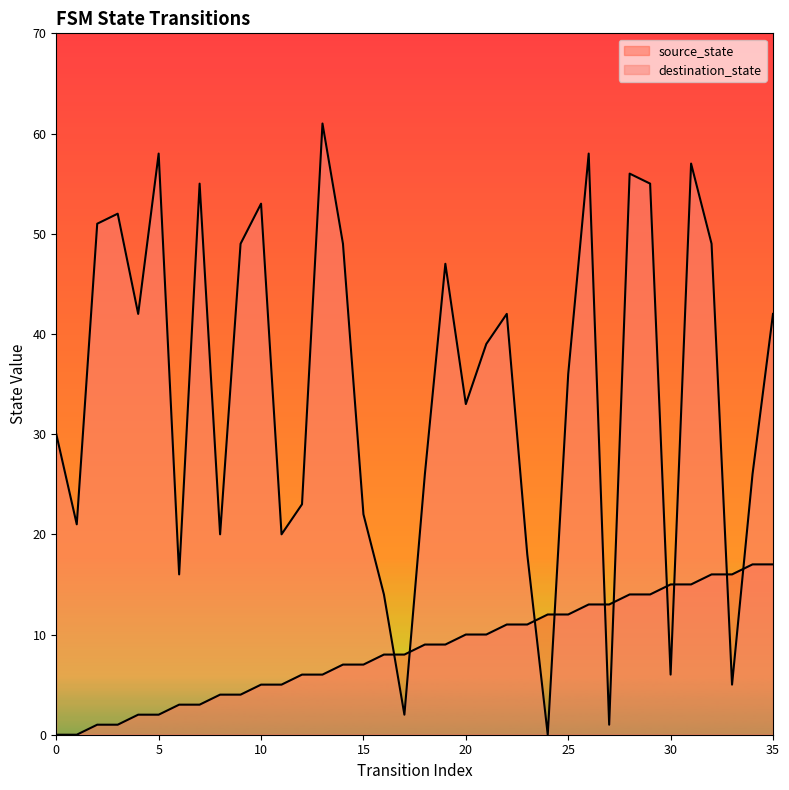

List the series in order of their peak value, highest first.

destination_state_line, source_state_line